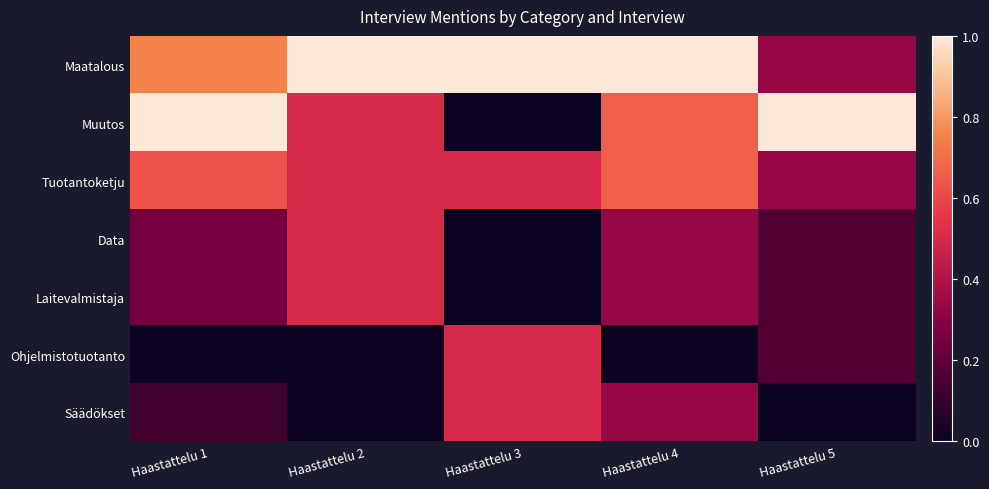

Which series has the widest spread of values?

Muutos